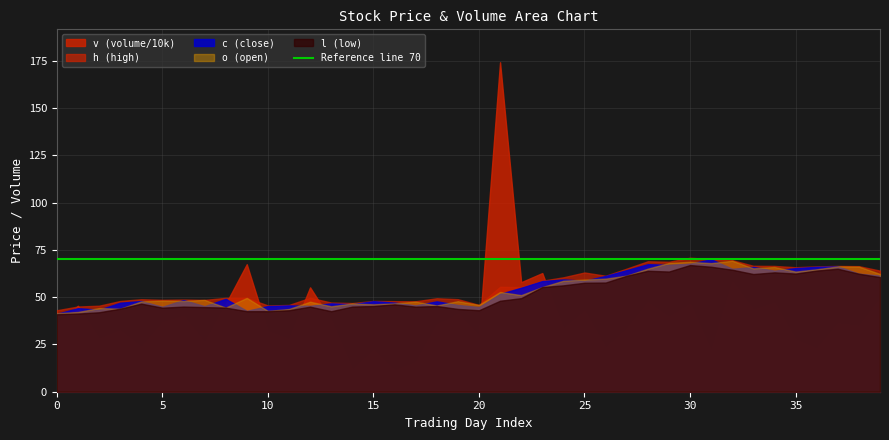

List the series in order of their peak value, lowest first.

l, o, c, h, v